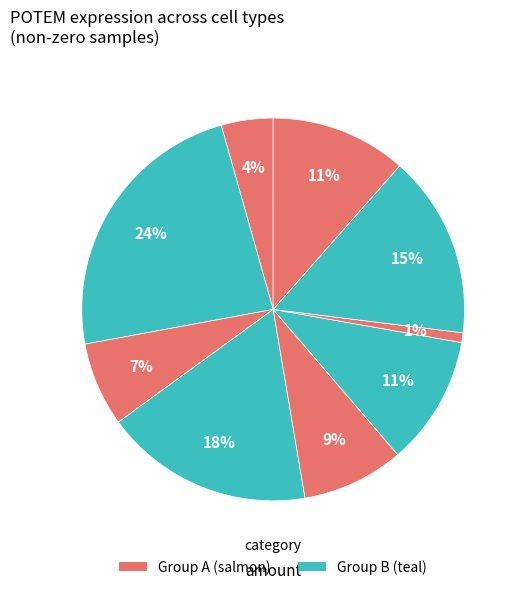

How many slices are in this pie chart?

9